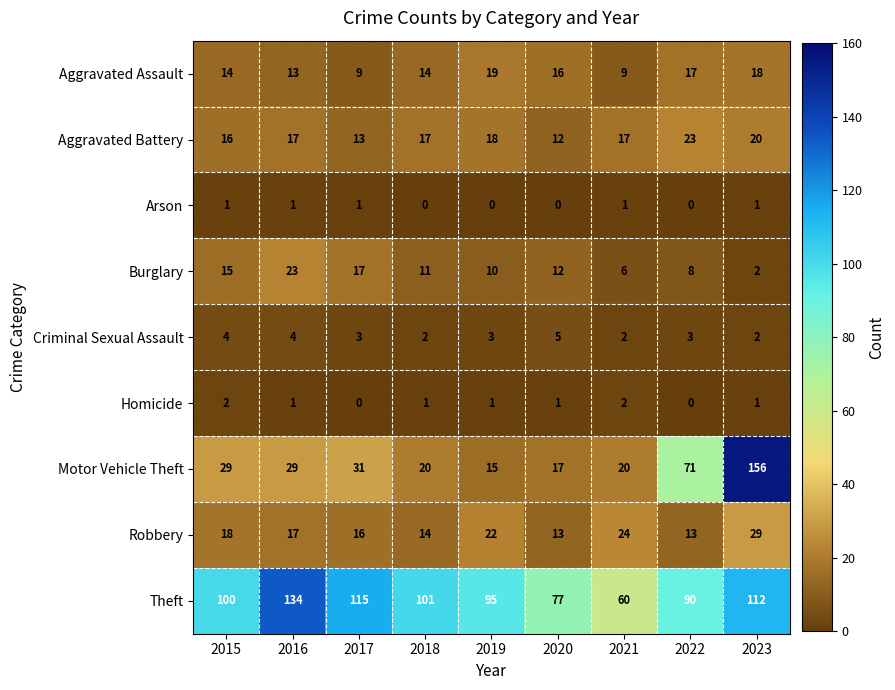

Which series changed the most between 2017 and 2023?

Motor Vehicle Theft